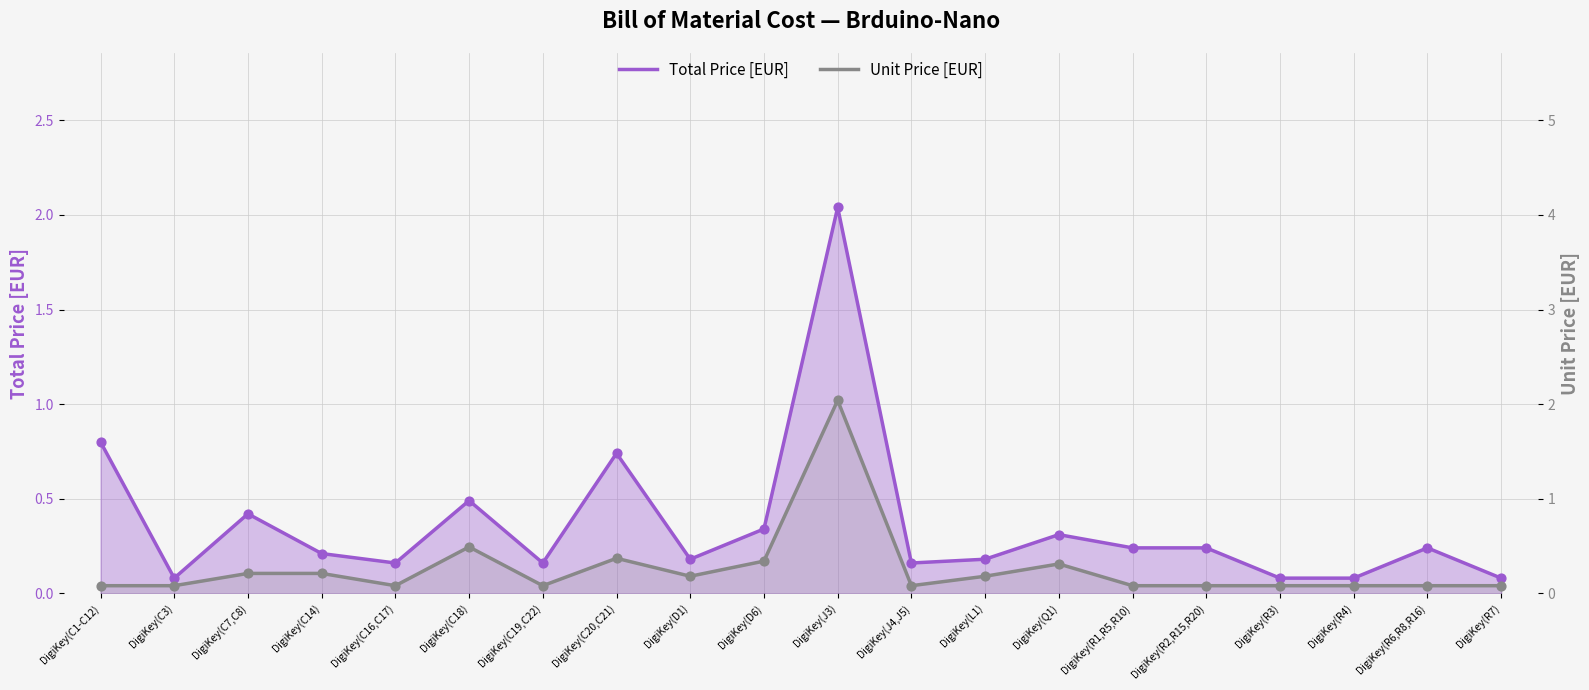

What is the total value across all series at DigiKey(L1)?

0.4